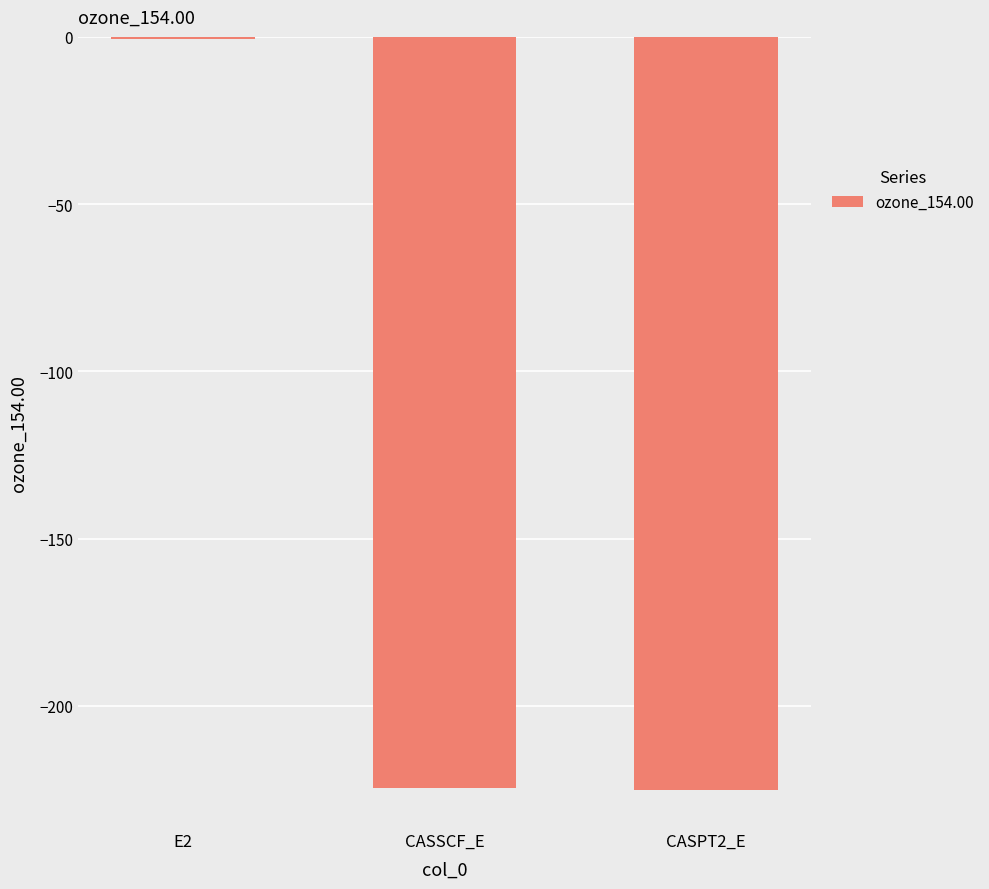

What is the sum of the values at CASSCF_E and CASPT2_E?

-449.8